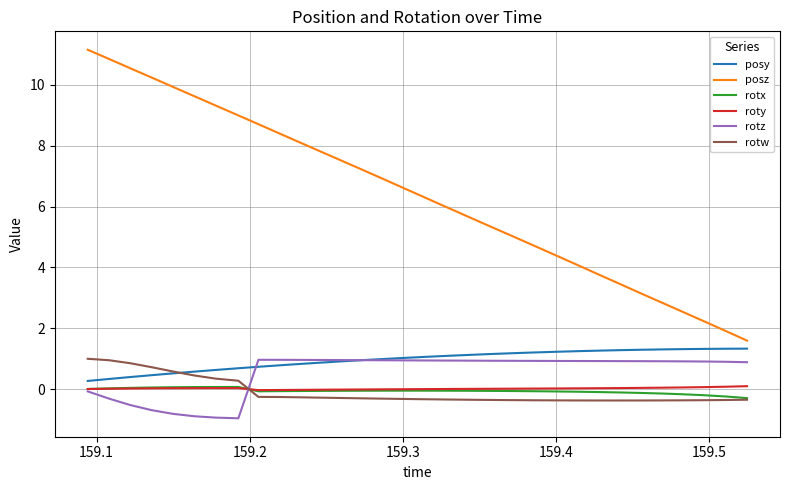

What is the lowest value of the rotz series?

-1.0